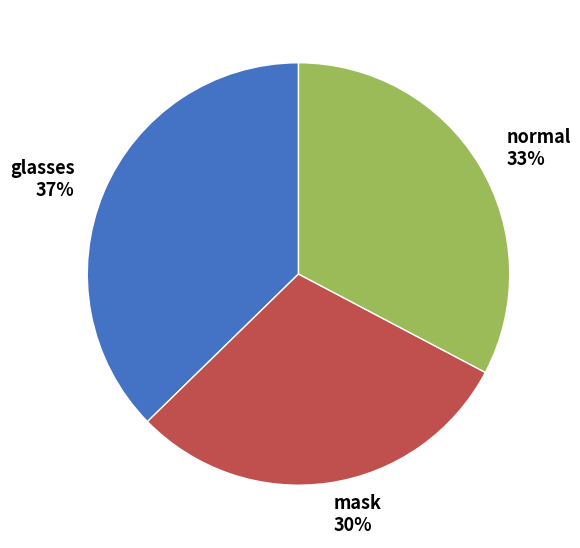

To the nearest percent, what percentage of the pie is mask?

30%